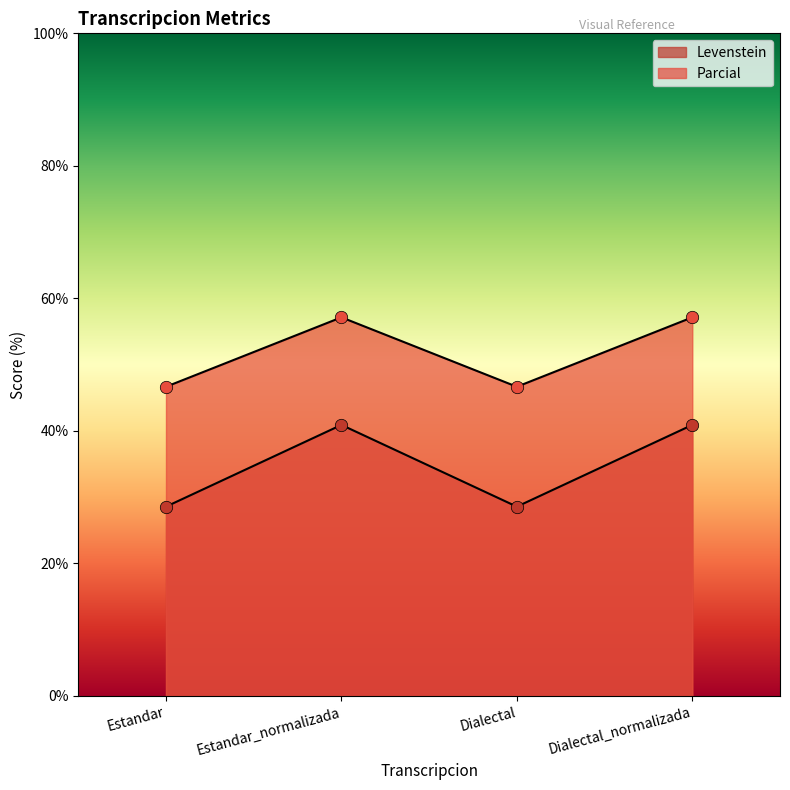

At which category is the sum across all series the highest?

Estandar_normalizada